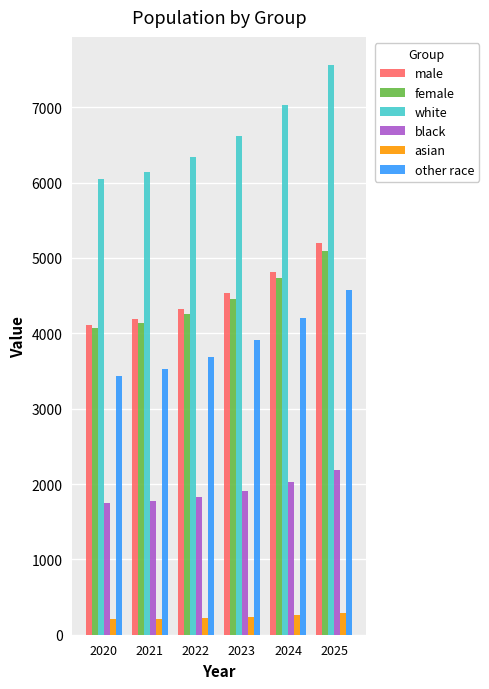

What is the value of the white bar at the 2nd from the left?

6144.4